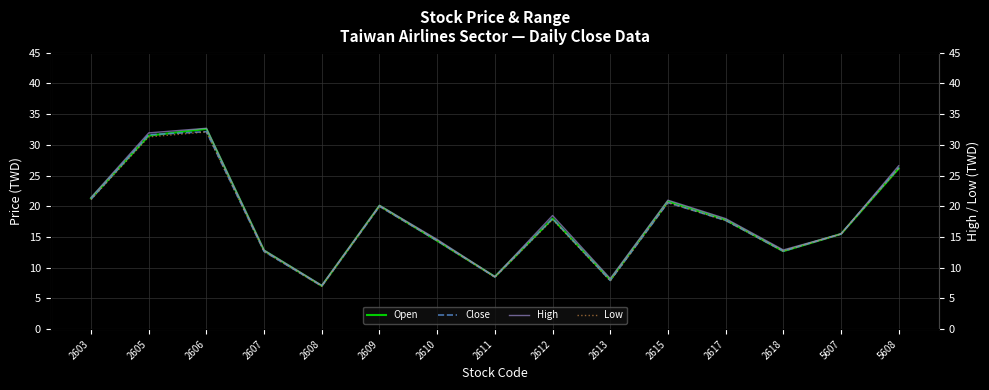

What is the value of the Close point at the 3rd from the left?

32.1